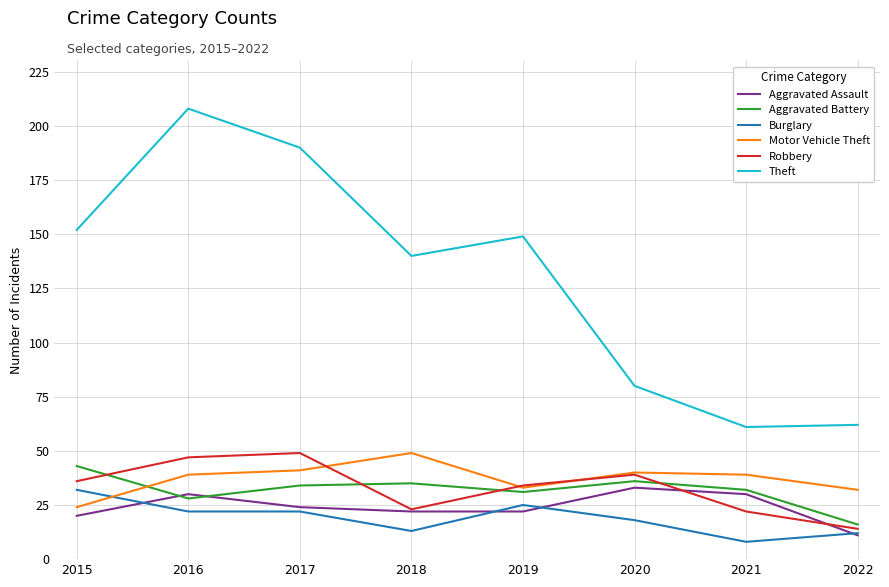

At which category is the sum across all series the highest?

2016